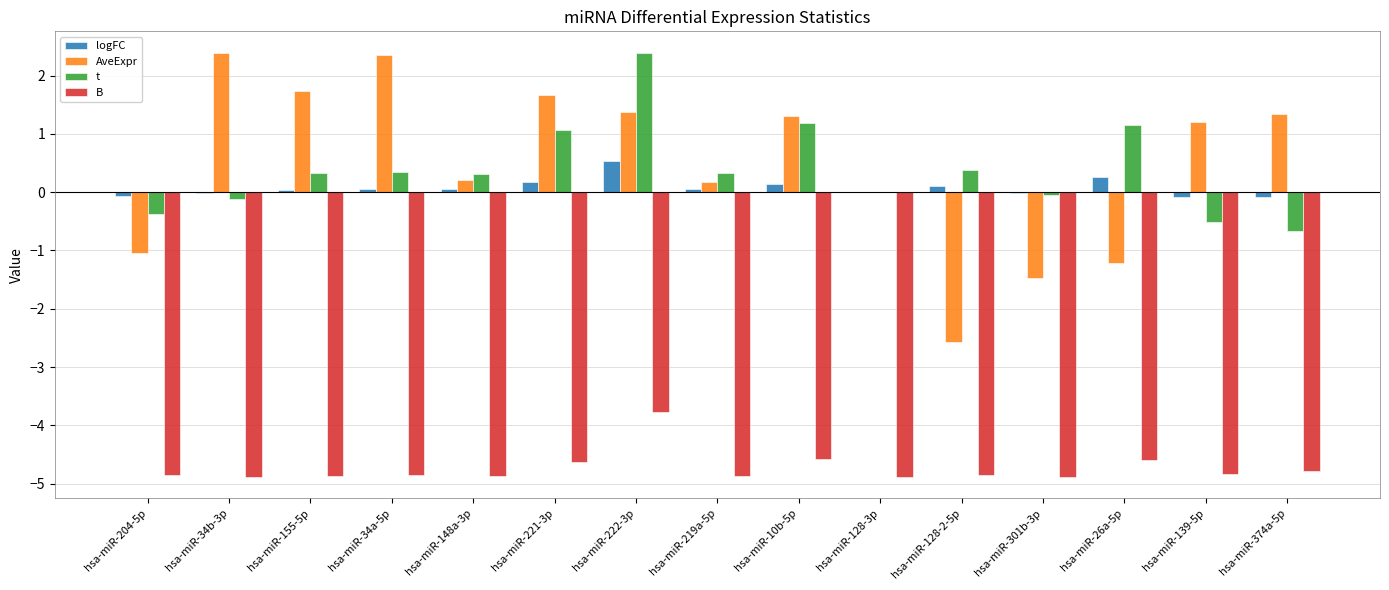

Count the number of categories in the chart.

15